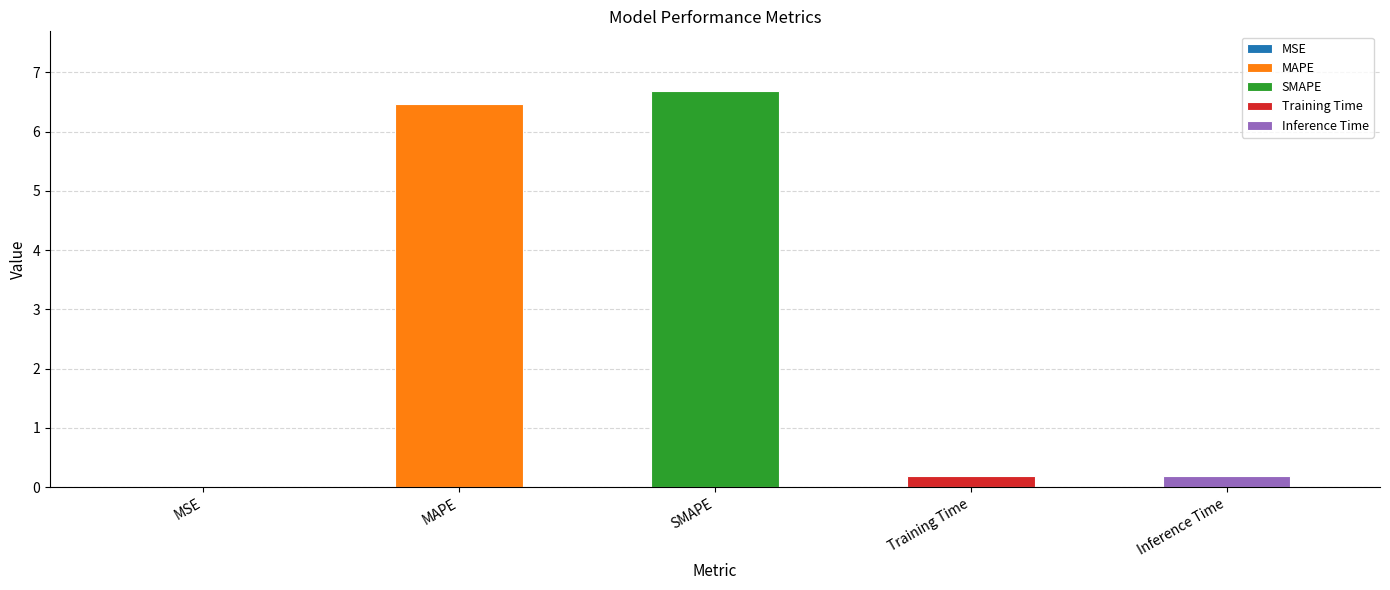

How many bars are there in total?

5